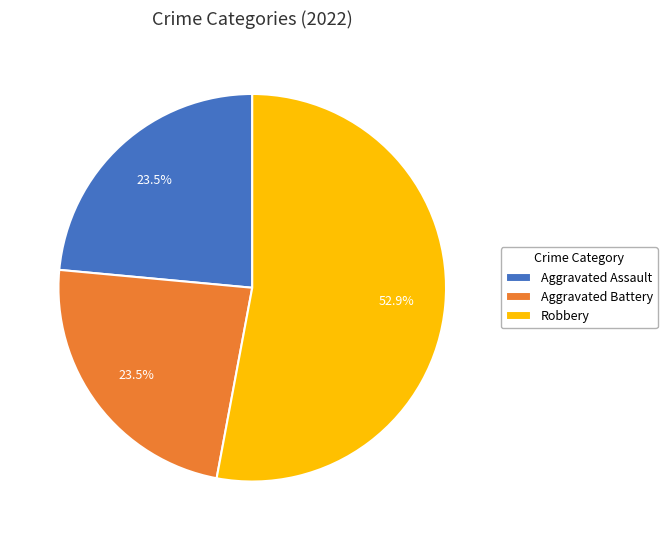

Approximately how many times larger is the value at Aggravated Assault compared to Aggravated Battery?

1.0